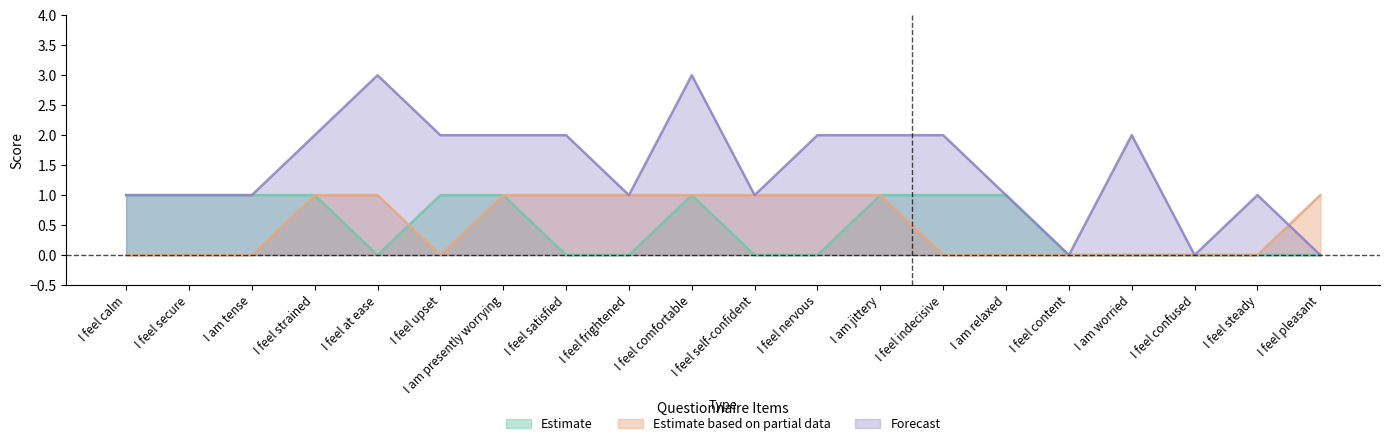

Which series has the largest range (max minus min)?

Forecast